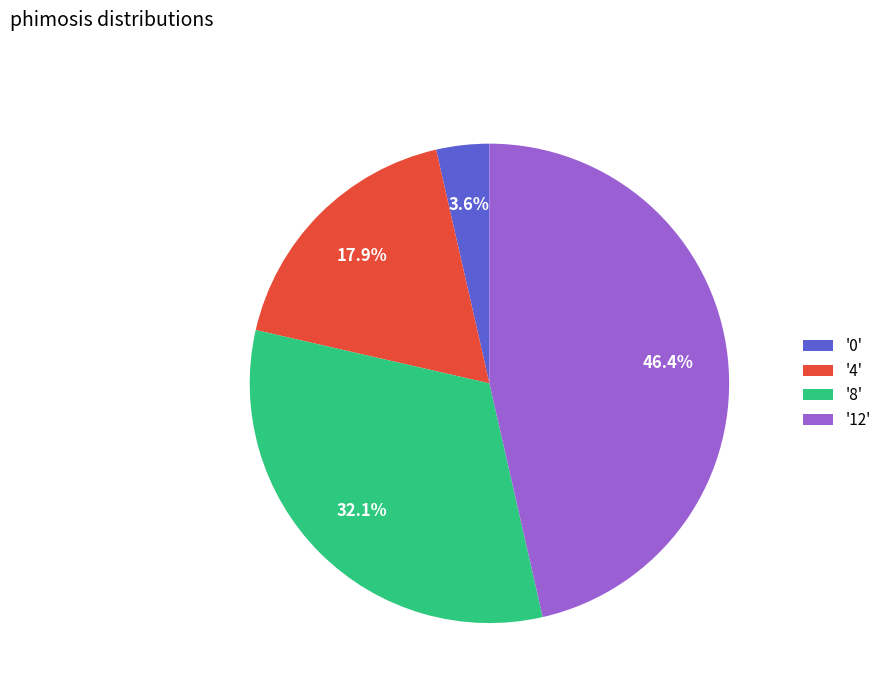

How many segments does this pie chart have?

4